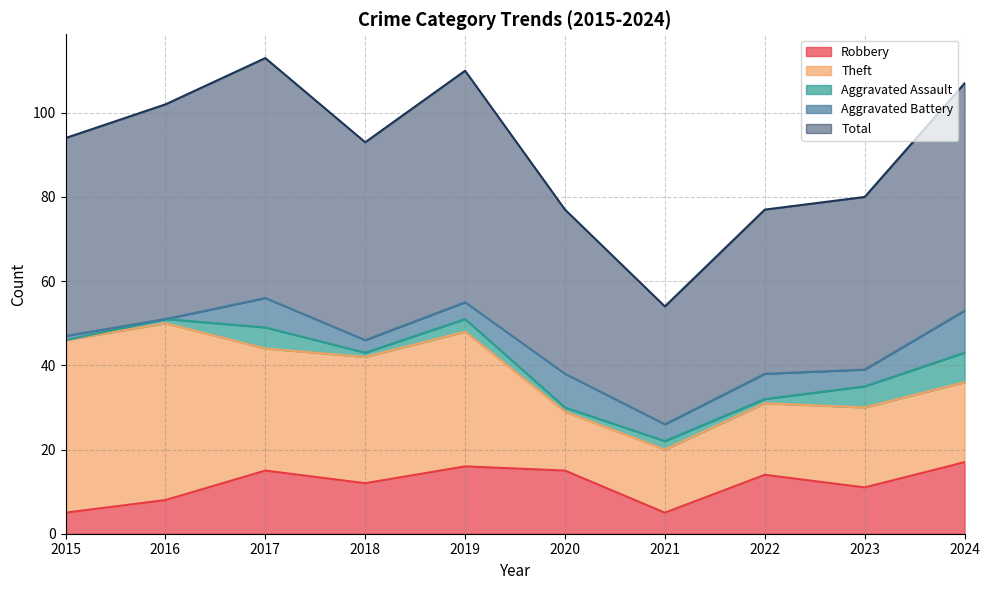

What is the value of the Total point at the 9th from the left?

41